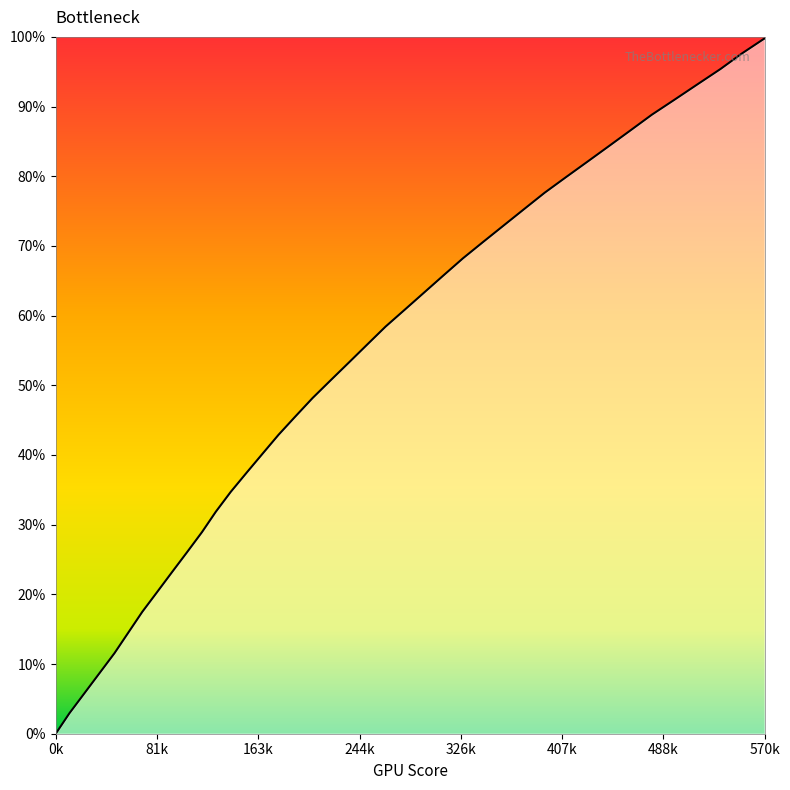

At which label does the data first exceed 419?

250.6